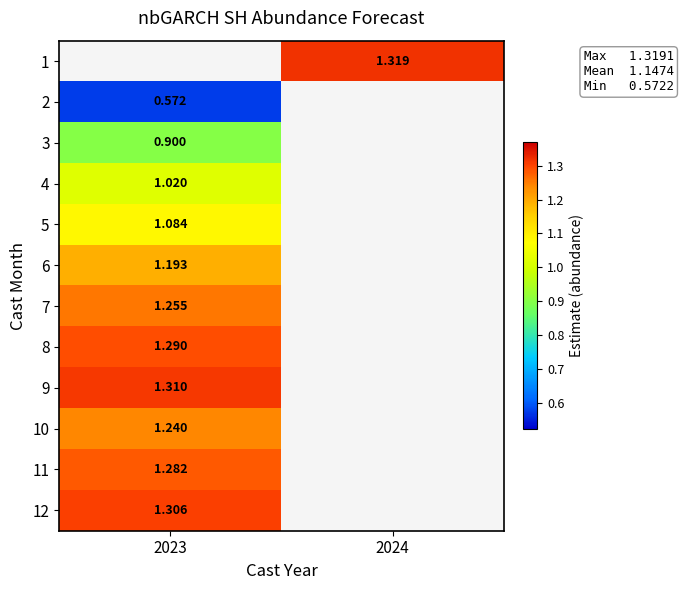

Is the value of 9 at 2023 greater than the value of 8 at 2024?

No